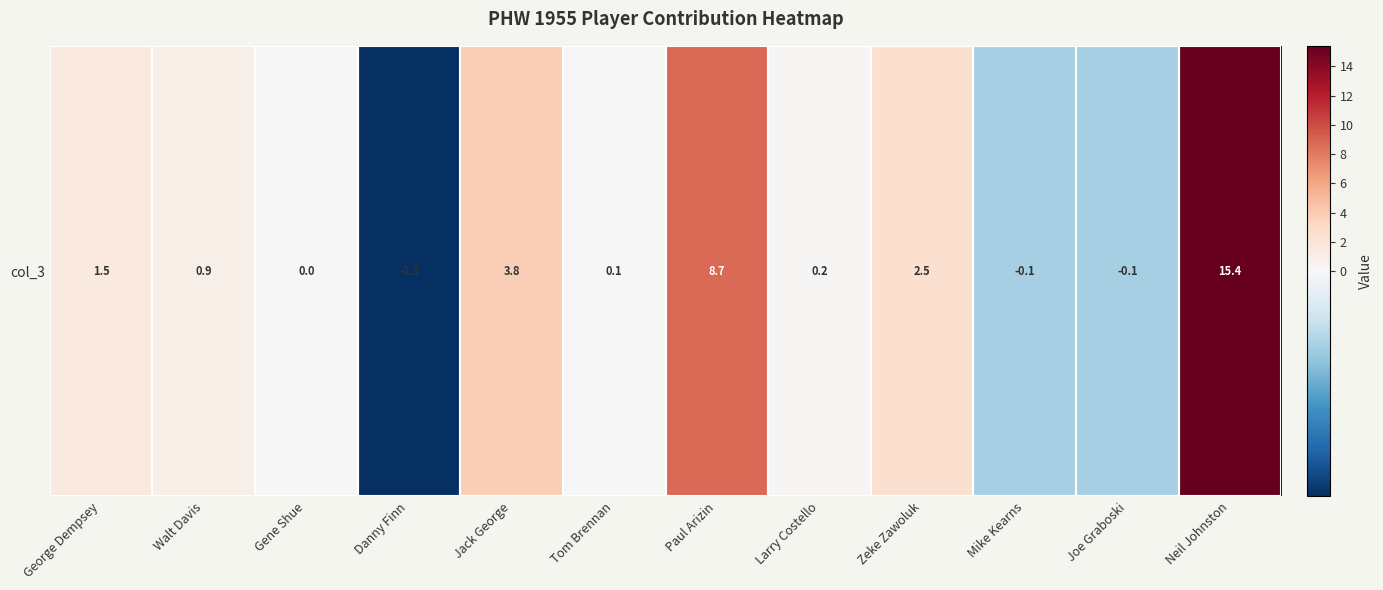

What is the greatest value displayed?

15.4